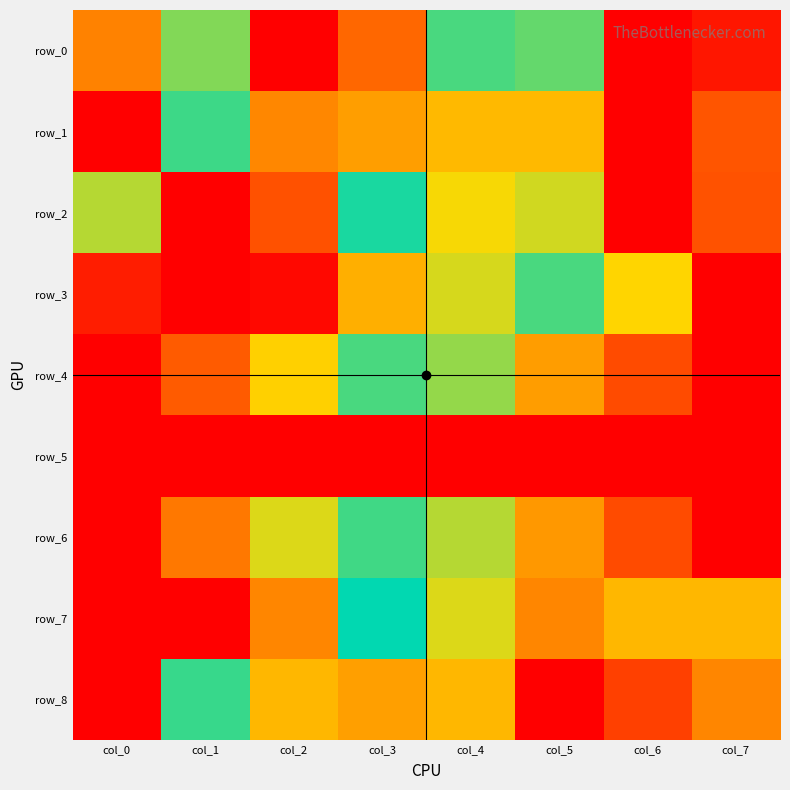

List the series in order of their peak value, highest first.

row_0, row_1, row_2, row_3, row_4, row_5, row_6, row_7, row_8